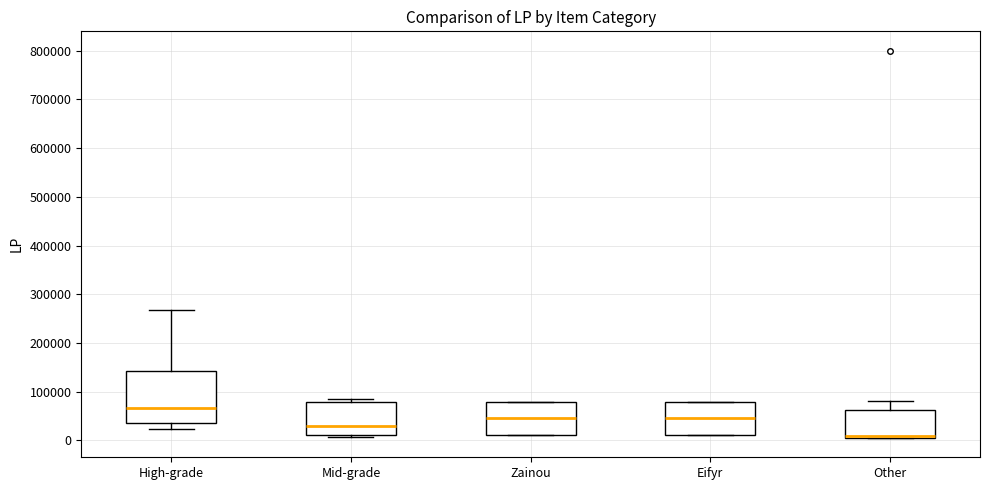

Reading left to right, read every box against the y-axis: the position of its median line, the range the box covers, and the ends of its whiskers. The values are not printed on the chart, so give them approximately, as read against the axis.

High-grade: median 70000, box 40000 to 140000, whiskers 20000 to 270000
Mid-grade: median 30000, box 10000 to 80000, whiskers 10000 to 90000
Zainou: median 50000, box 10000 to 80000, whiskers 10000 to 80000
Eifyr: median 50000, box 10000 to 80000, whiskers 10000 to 80000
Other: median 10000 (drawn on the box's lower edge), box 10000 to 60000, whiskers 10000 to 80000